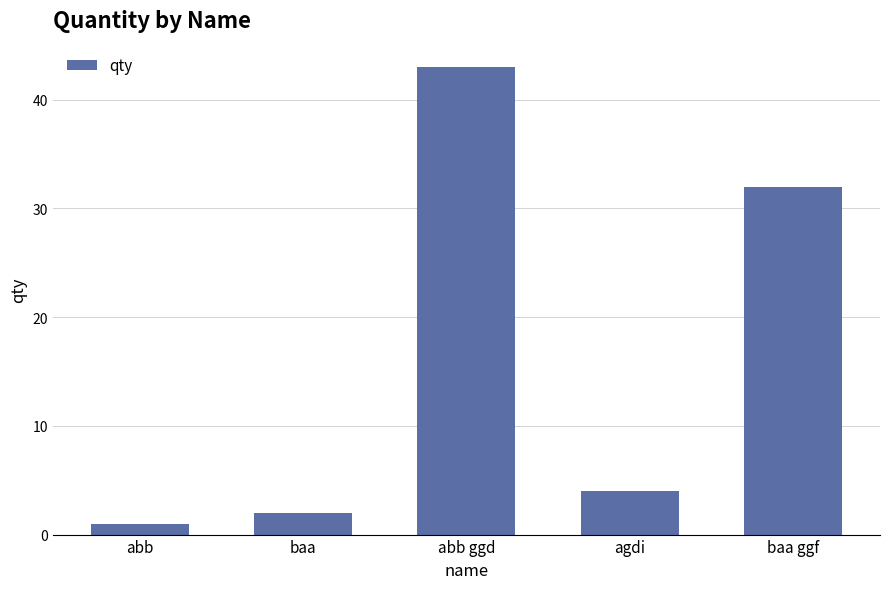

What is the sum of the values at baa ggf and abb?

33